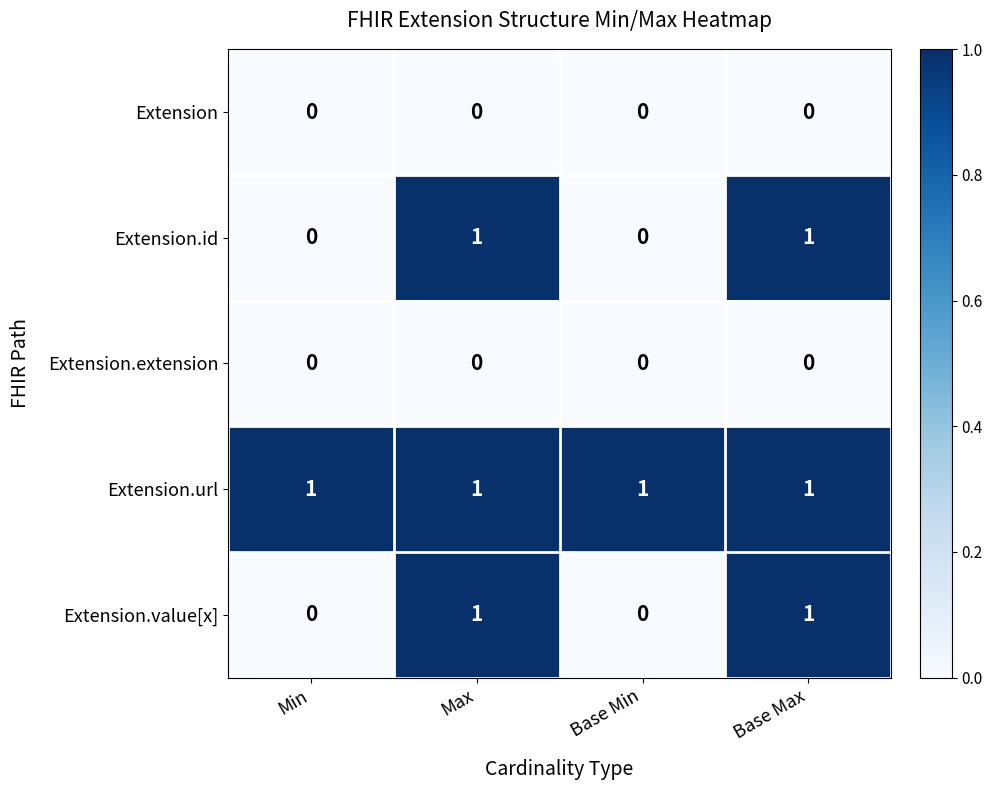

How many Extension.id values are between 0 and 1?

4